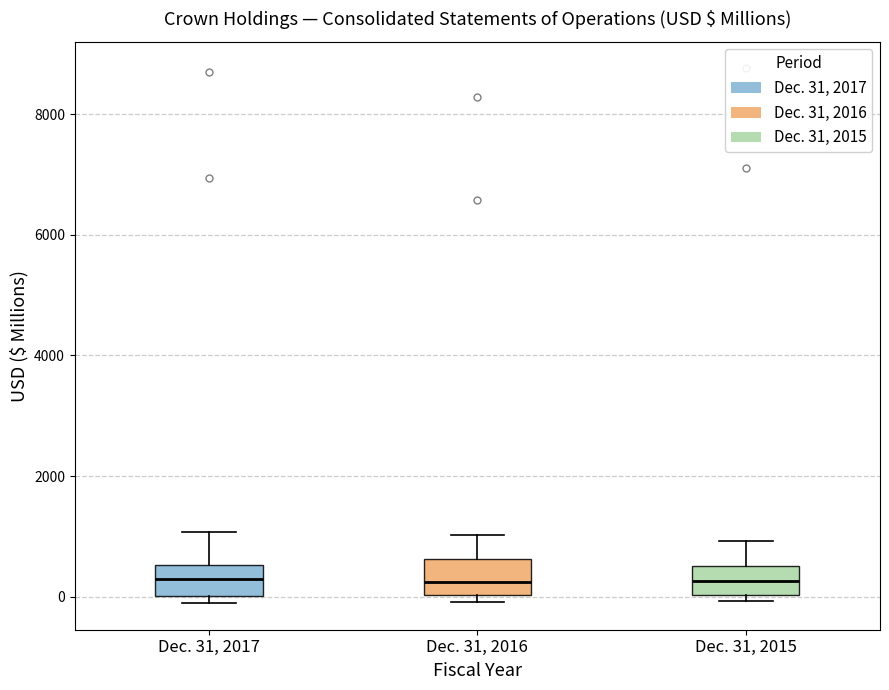

Reading left to right, read every box against the y-axis: the position of its median line, the range the box covers, and the ends of its whiskers. The values are not printed on the chart, so give them approximately, as read against the axis.

Dec. 31, 2017: median 200, box 0 to 600, whiskers -200 to 1000
Dec. 31, 2016: median 200, box 0 to 600, whiskers 0 (just below the box's lower edge) to 1000
Dec. 31, 2015: median 200, box 0 to 600, whiskers 0 (just below the box's lower edge) to 1000